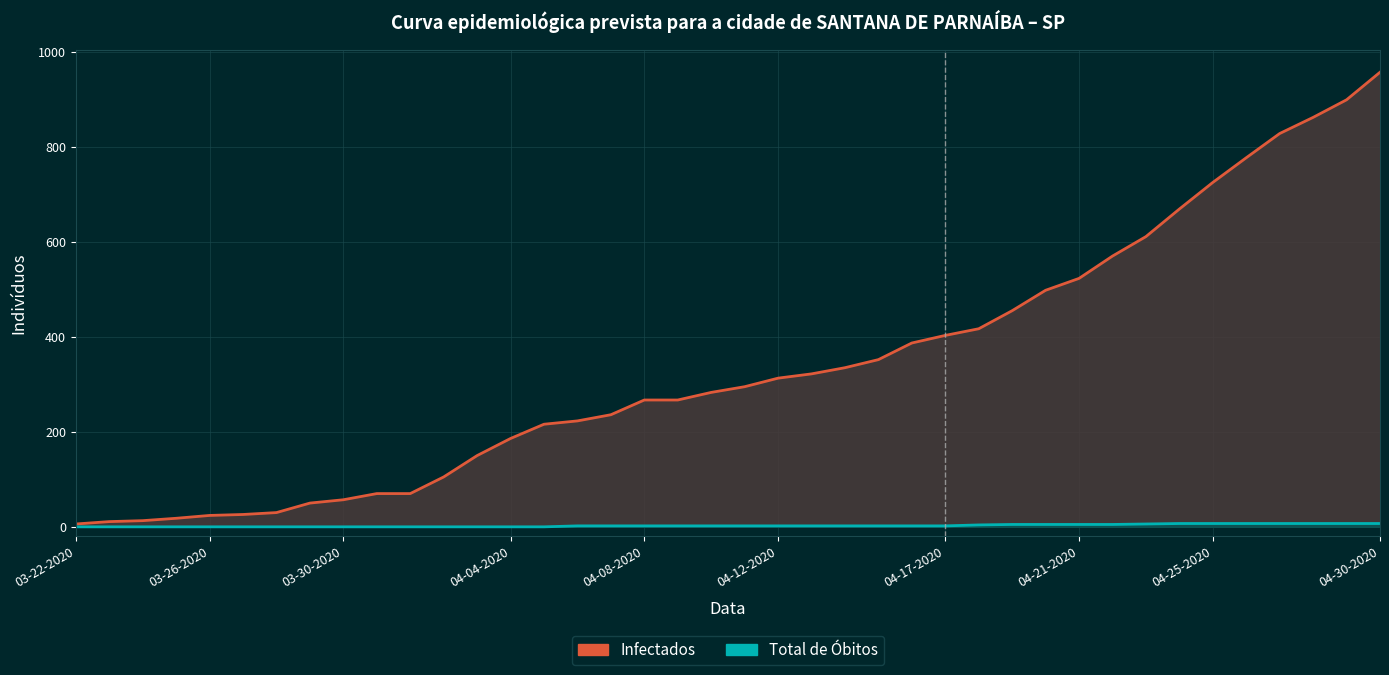

Reading left to right, transcribe all the data shown in this chart.

Infectados: 6	11	13	18	24	26	30	50	57	70	70	105	150	186	216	223	236	267	267	283	295	313	322	335	352	387	403	417	455	498	523	570	611	669	725	777	828	862	899	957
Total de Óbitos: 0	0	0	0	0	0	0	0	0	0	0	0	0	0	0	2	2	2	2	2	2	2	2	2	2	2	2	4	5	5	5	5	6	7	7	7	7	7	7	7